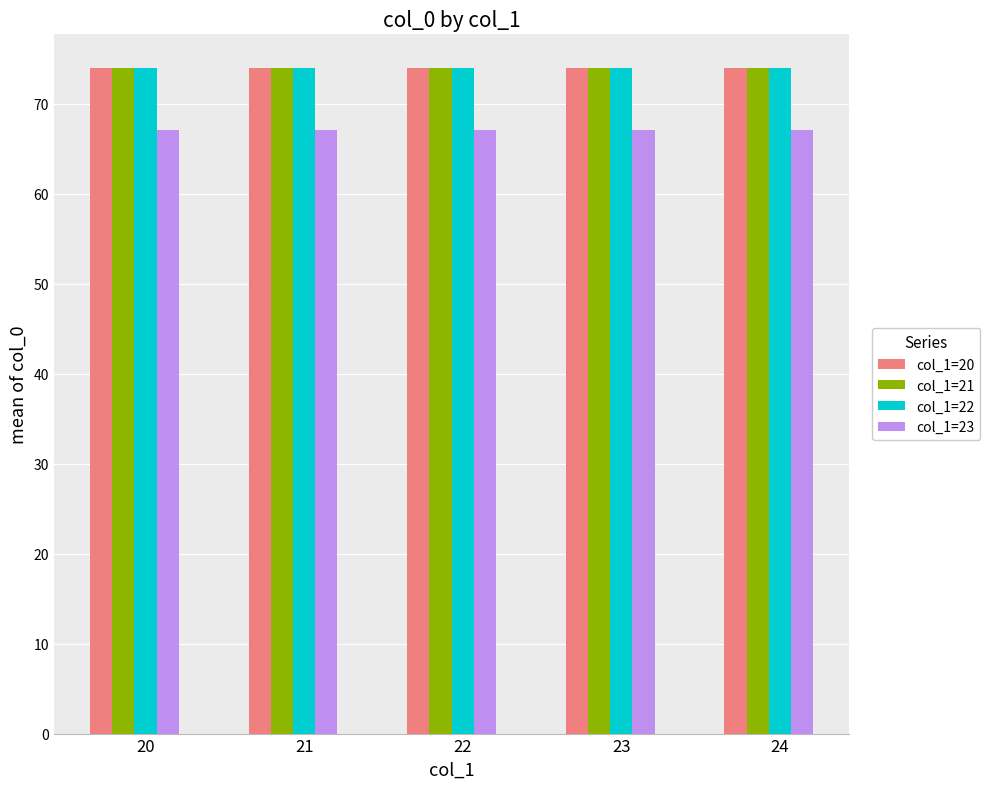

What is the total value across all series at 22?

289.1